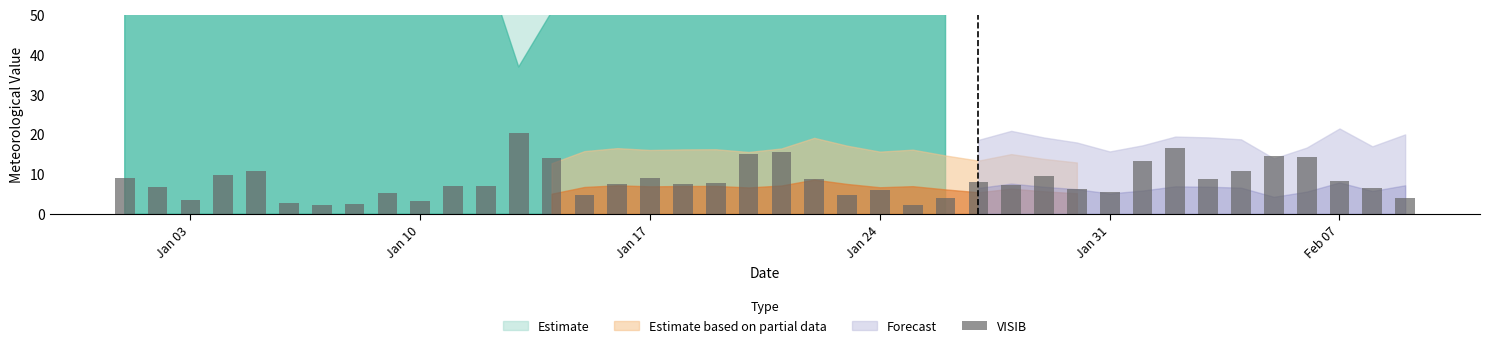

What is the difference between the maximum and second lowest values?

18.0